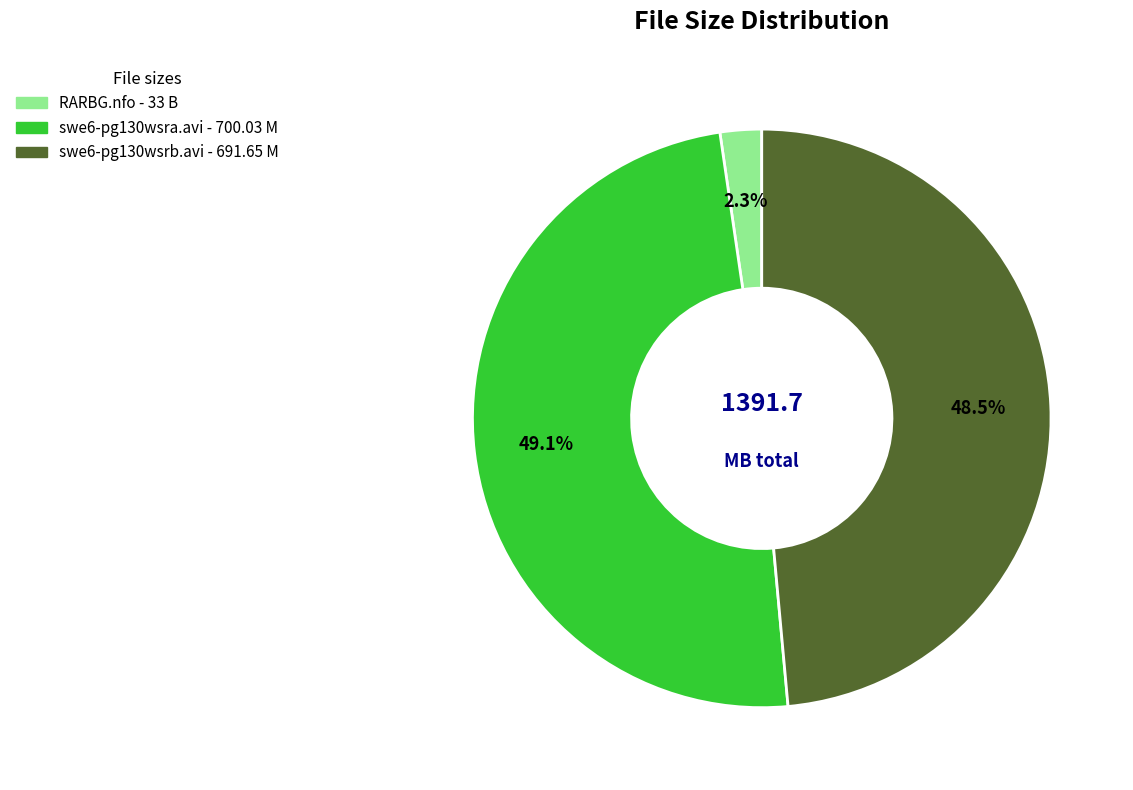

Does any single category account for the majority?

No